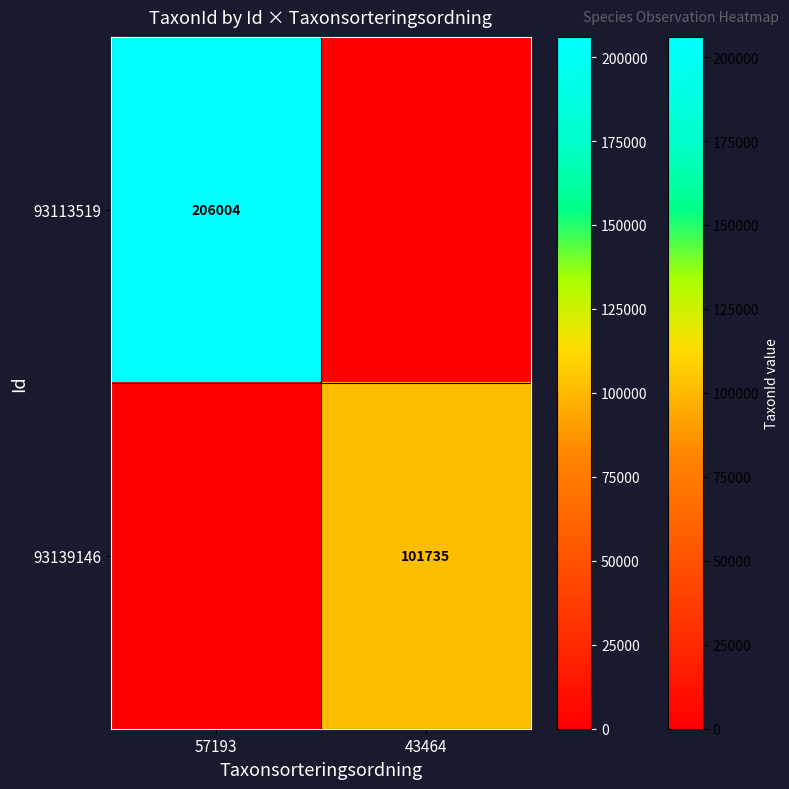

The value of 93139146 at 43464 is 101735. True or false?

True